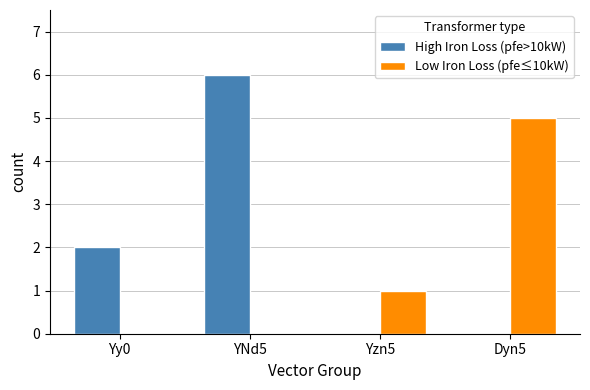

Which category has the highest value in the Low Iron Loss (pfe≤10kW) series?

Dyn5